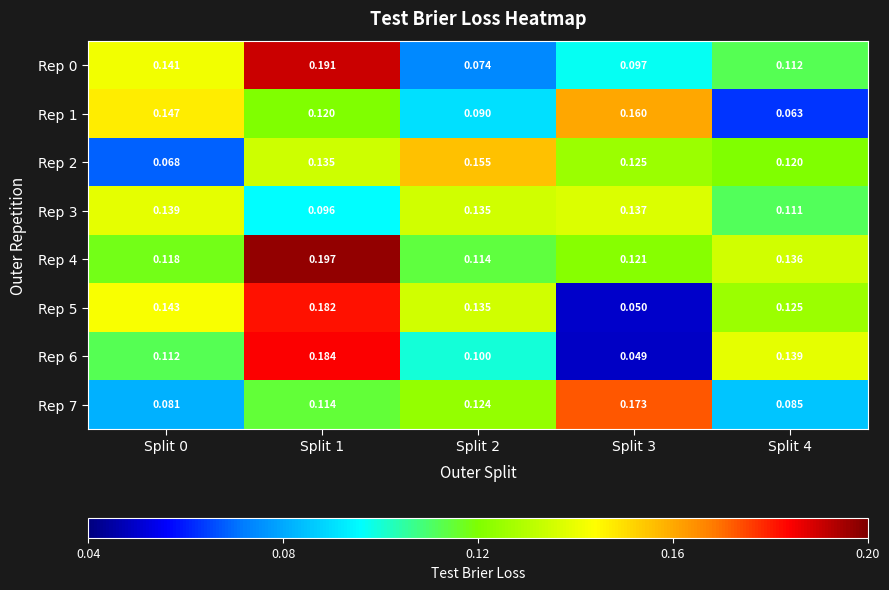

Is the value of Rep 6 at Split 4 greater than the value of Rep 0 at Split 4?

Yes